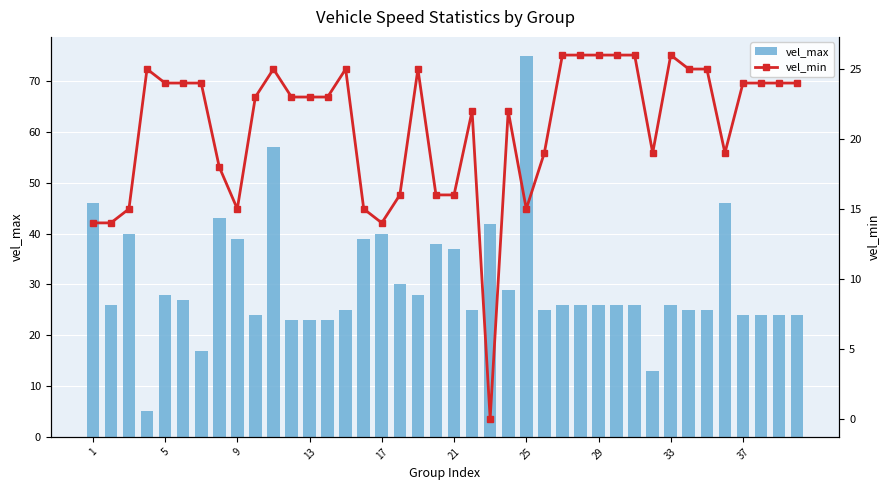

Which series has the largest range (max minus min)?

vel_max